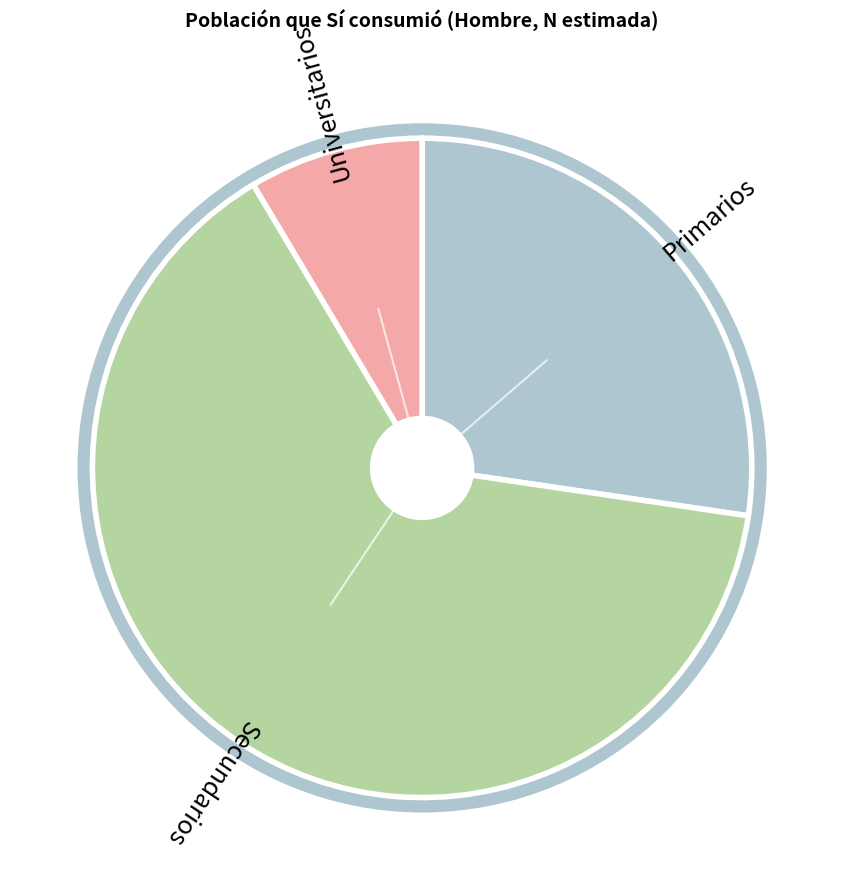

Is there any slice that represents more than half of the pie?

Yes